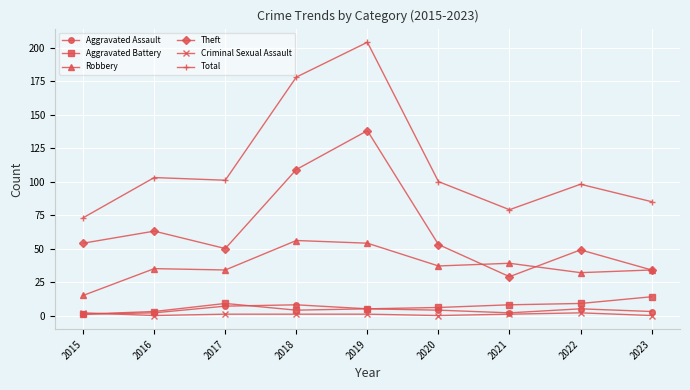

True or false: Total and Criminal Sexual Assault cross at least once.

False